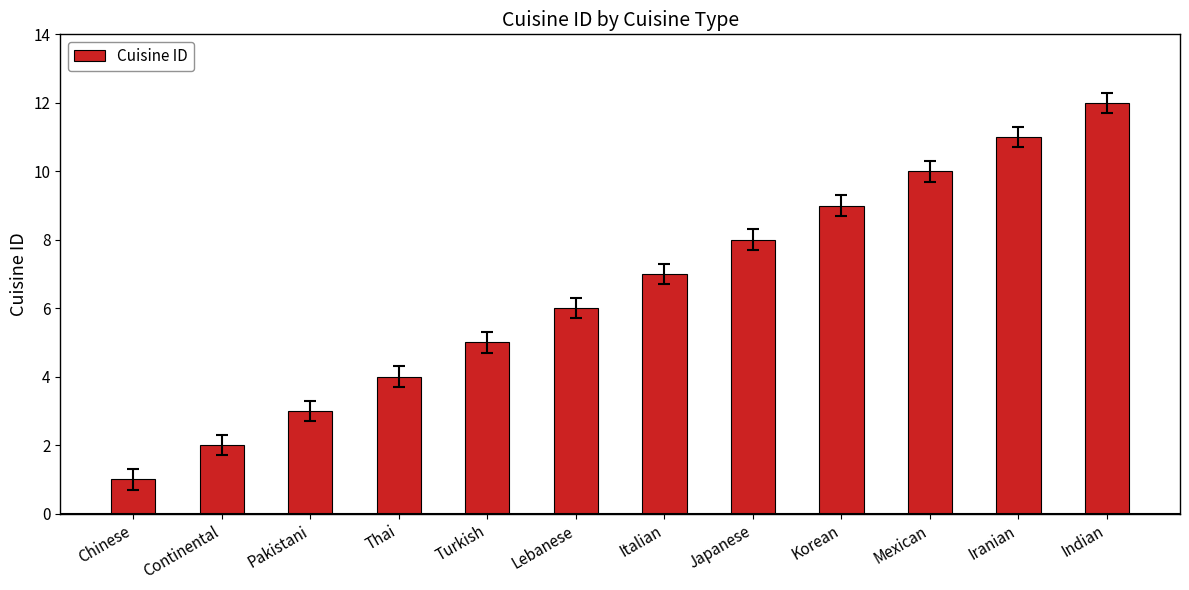

At which category does the chart reach its peak across all series?

Indian